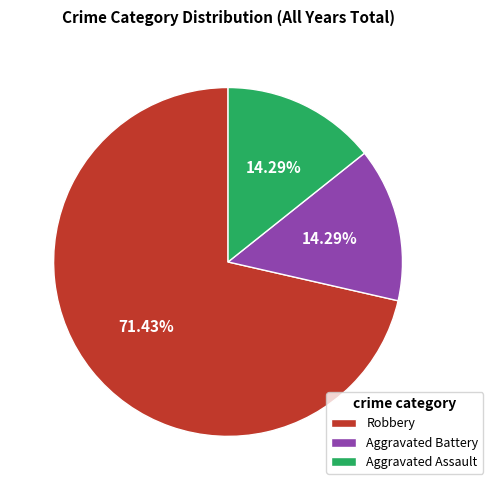

Which slice is the largest?

Robbery